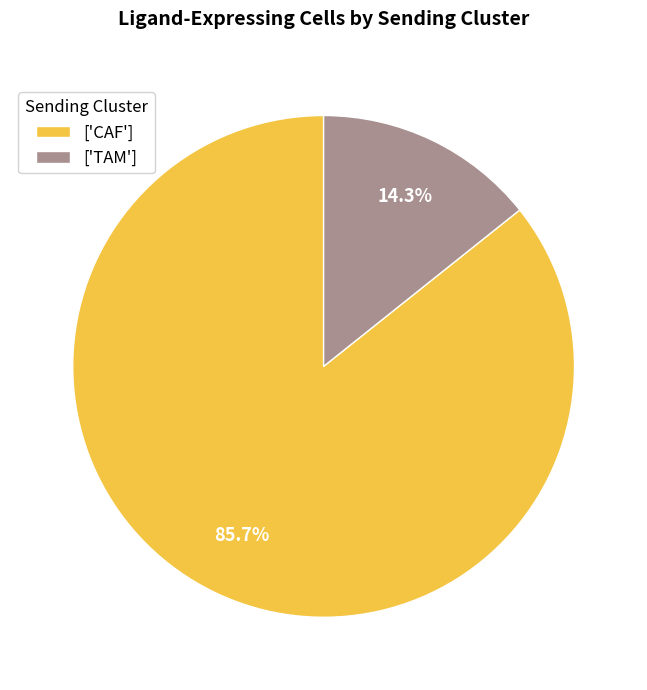

What is the smallest slice in the pie chart?

['TAM']